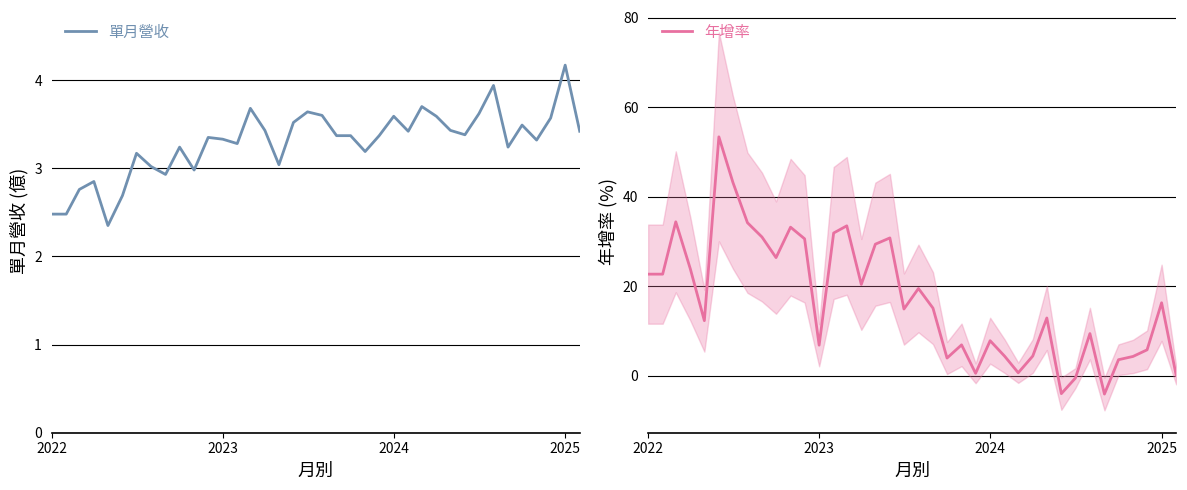

What is the maximum value for 年增率?

53.4